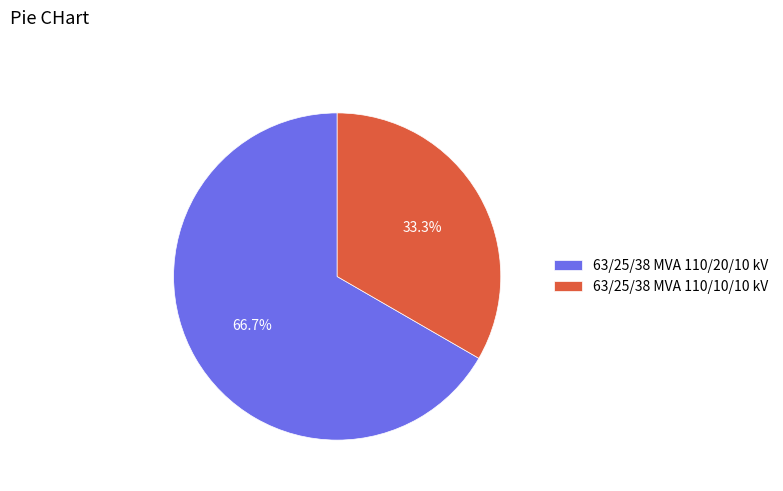

Does any single category account for the majority?

Yes